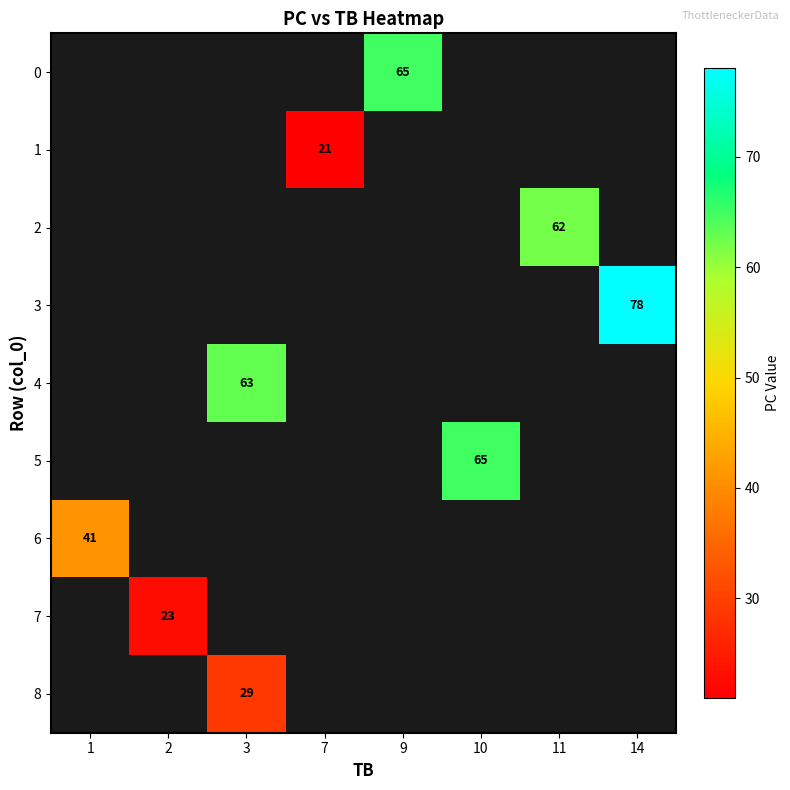

Between 2 and 9, which is larger?

9